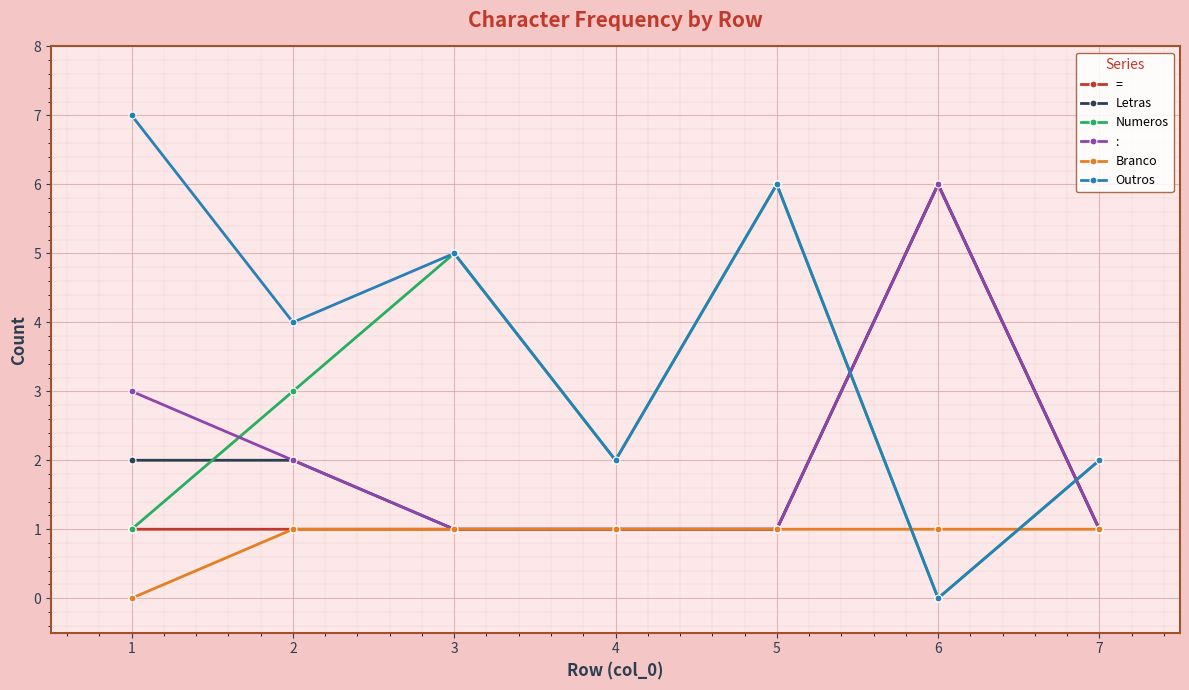

How many intersections are there between Outros and :?

2